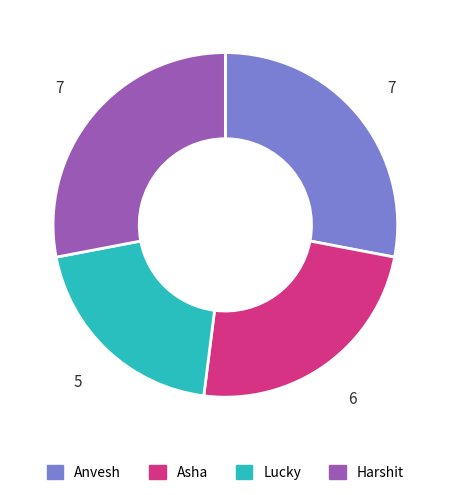

Is it true that Asha is 29% of the pie?

False